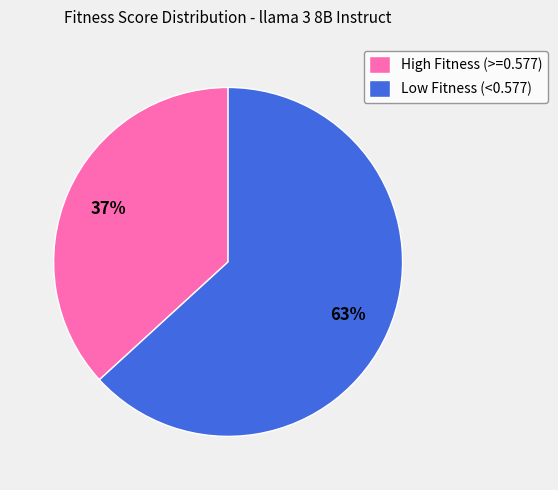

How many slices are in this pie chart?

2